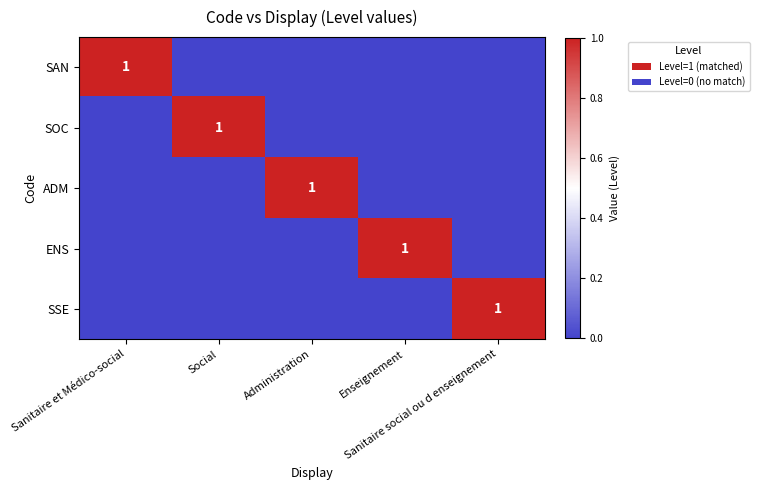

Which has a higher value, Sanitaire social ou d enseignement or Social?

Sanitaire social ou d enseignement